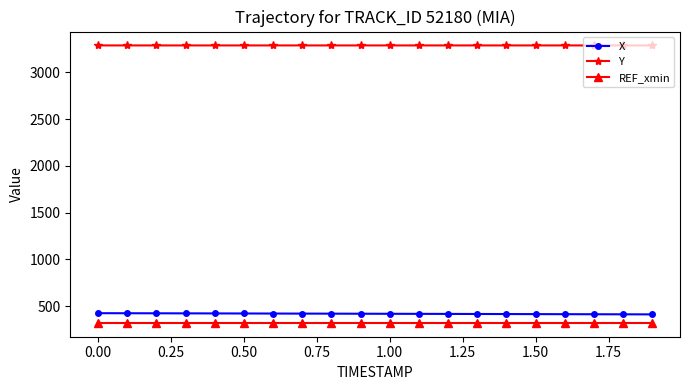

Which series has the largest total across all categories?

Y